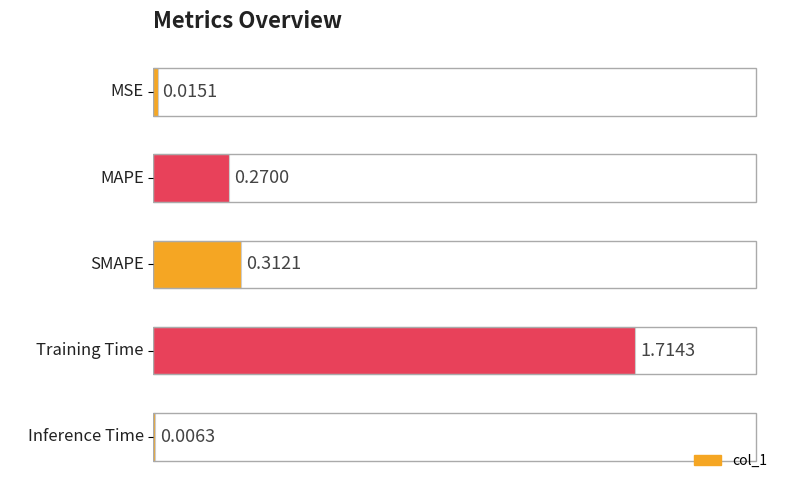

At which label is the value closest to 0?

Inference Time